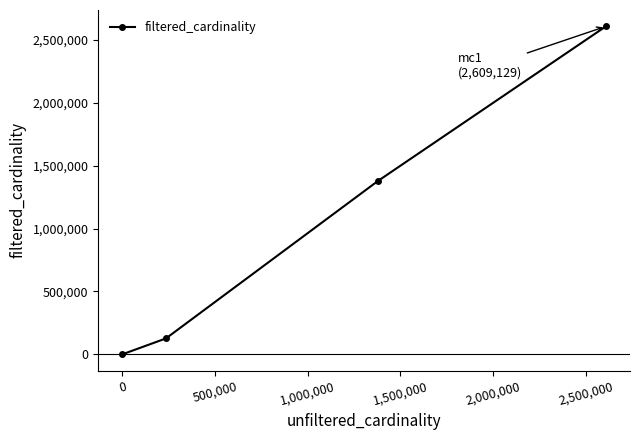

What is the maximum value shown in the chart?

2609129